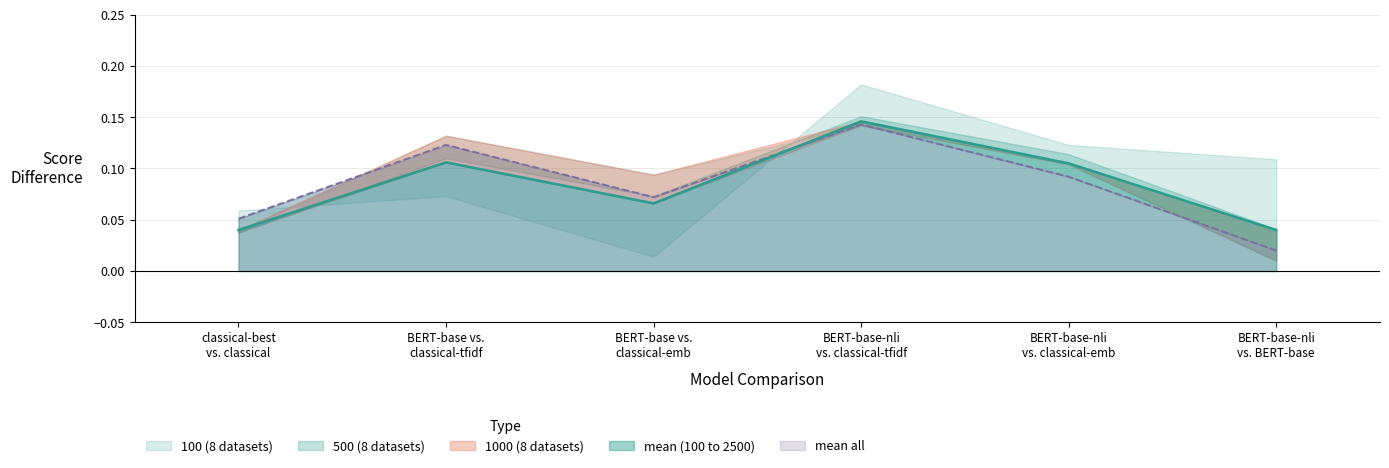

Which has a higher value, BERT-base-nli vs. BERT-base or BERT-base-nli vs. classical-best-tfidf?

BERT-base-nli vs. classical-best-tfidf